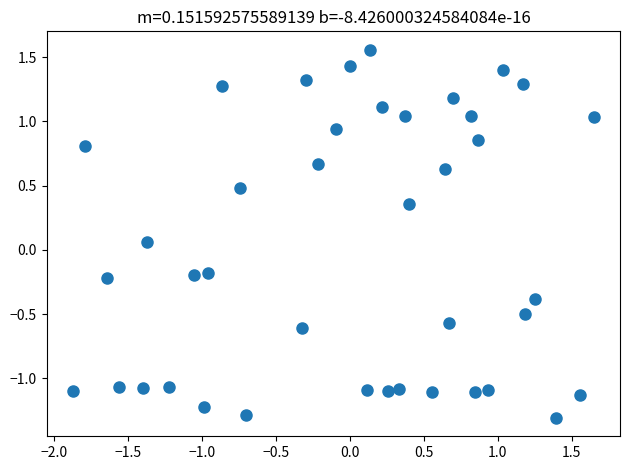

What is the range of Y values (max minus min)?

2.9